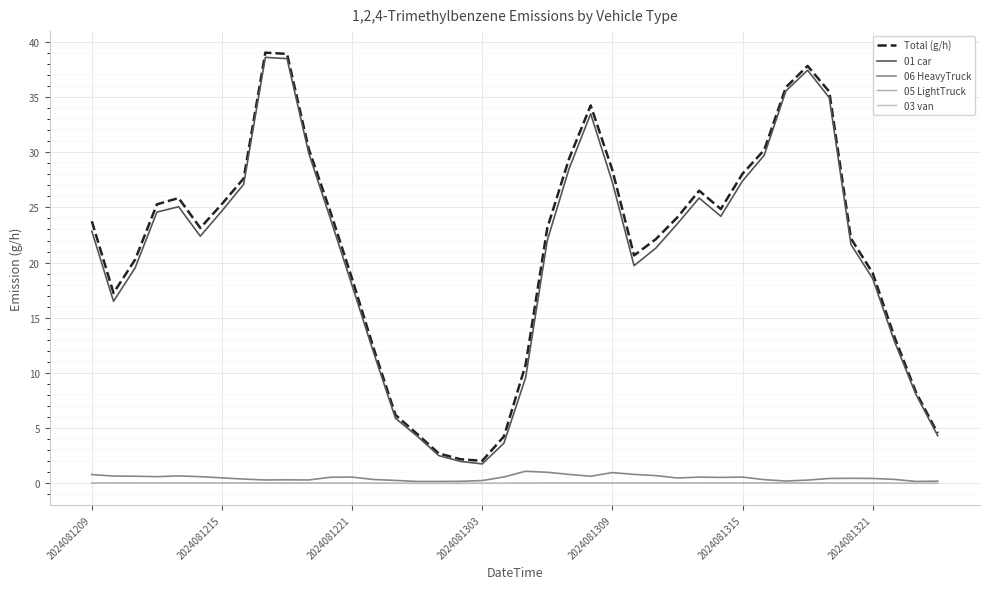

Does the chart display data point markers on the line(s)?

No